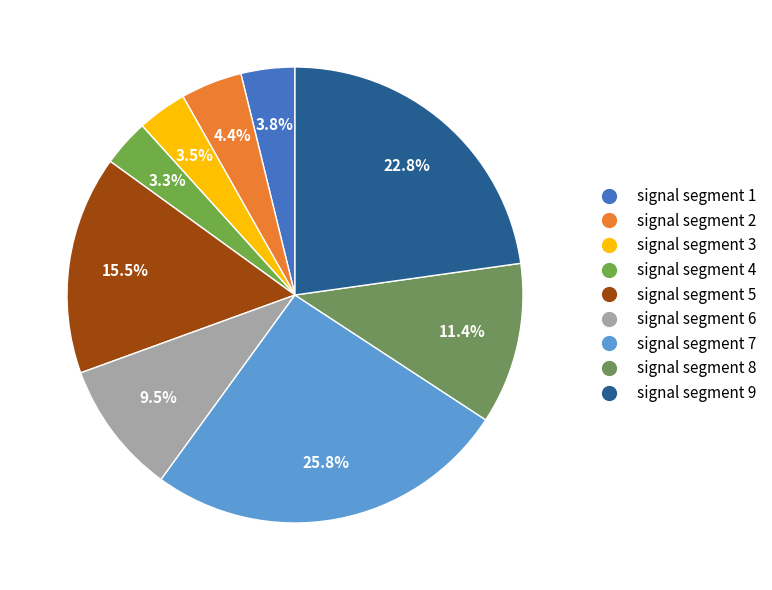

What percentage is NOT represented by signal segment 4?

96.7%